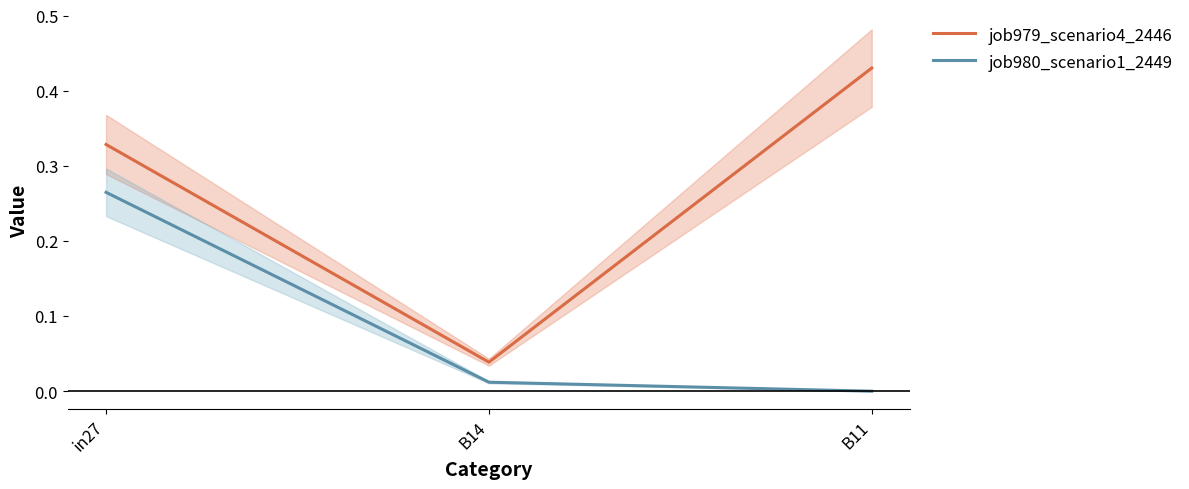

Does the chart have visible grid lines?

No